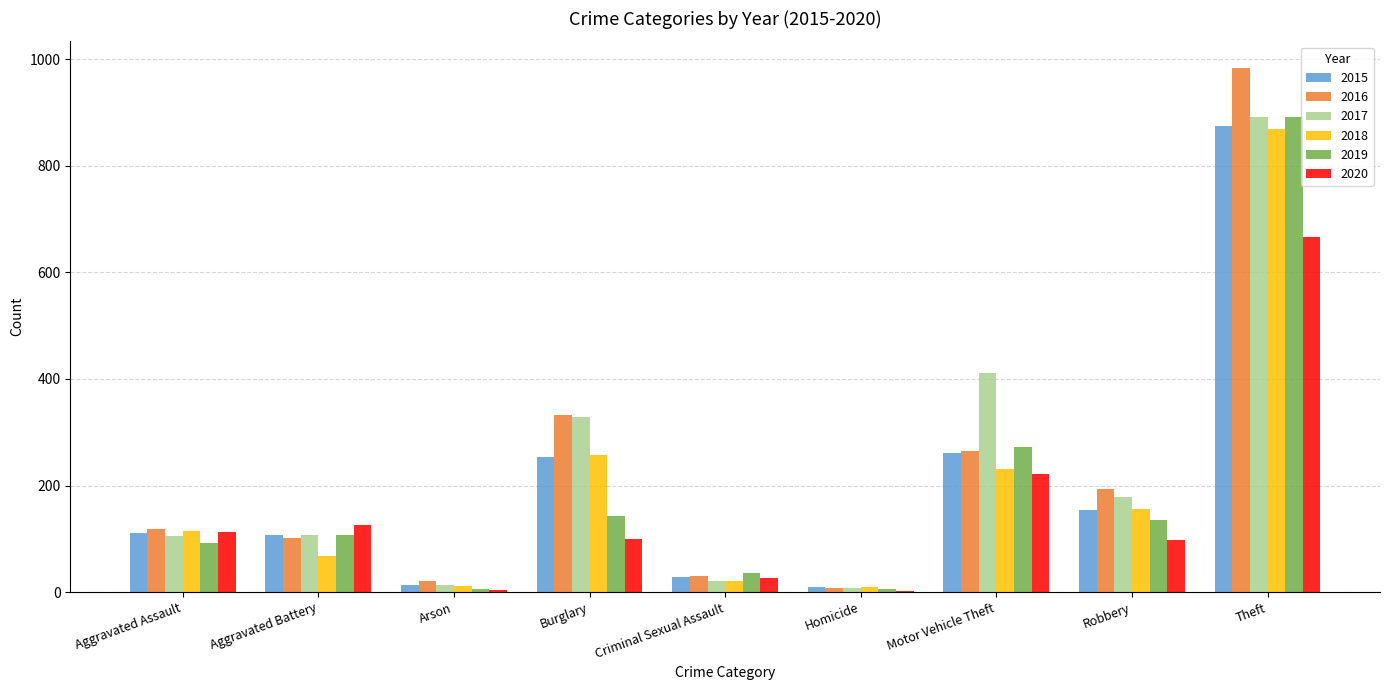

What is the total value across all series at Robbery?

913